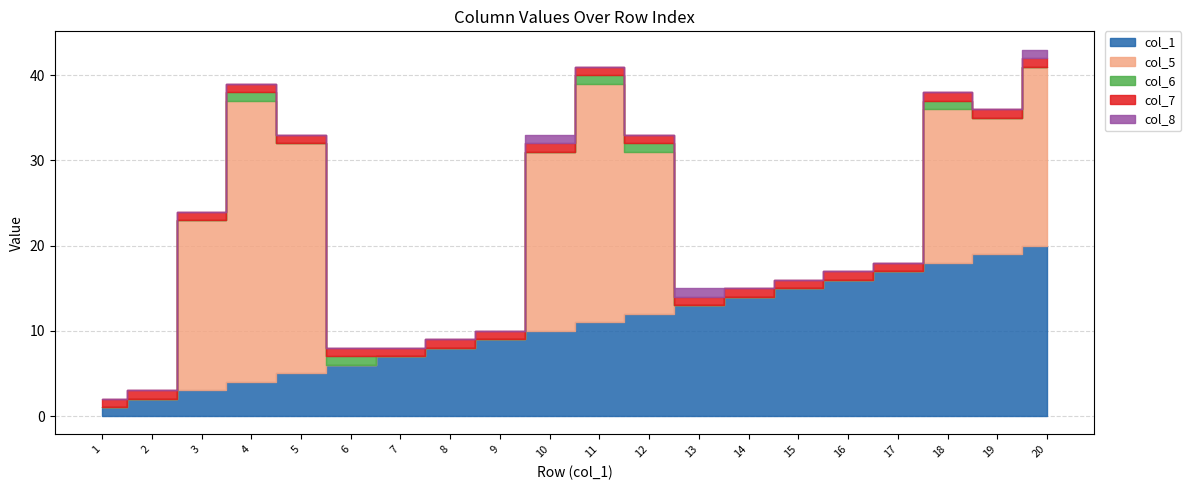

What value does the col_6 series have at 4?

1